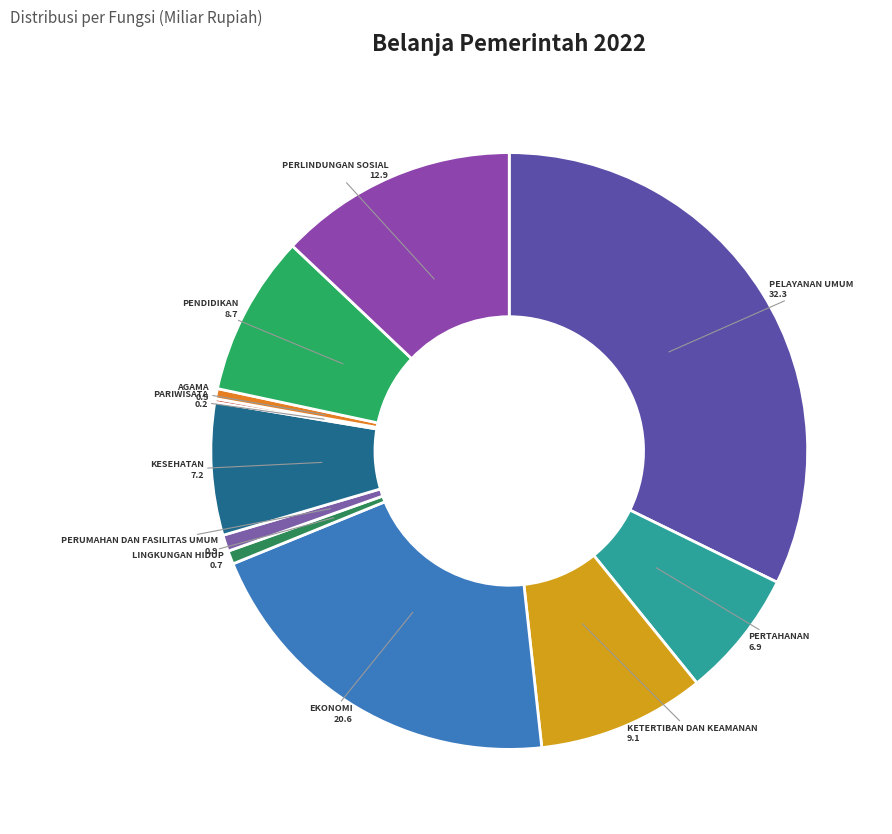

To the nearest percent, what is the average slice percentage?

9%